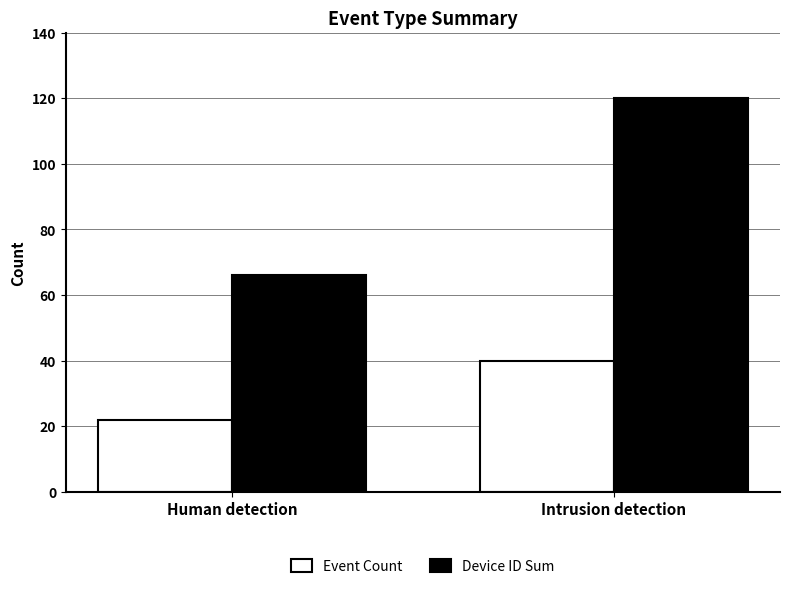

At how many categories does at least one series exceed 40?

2